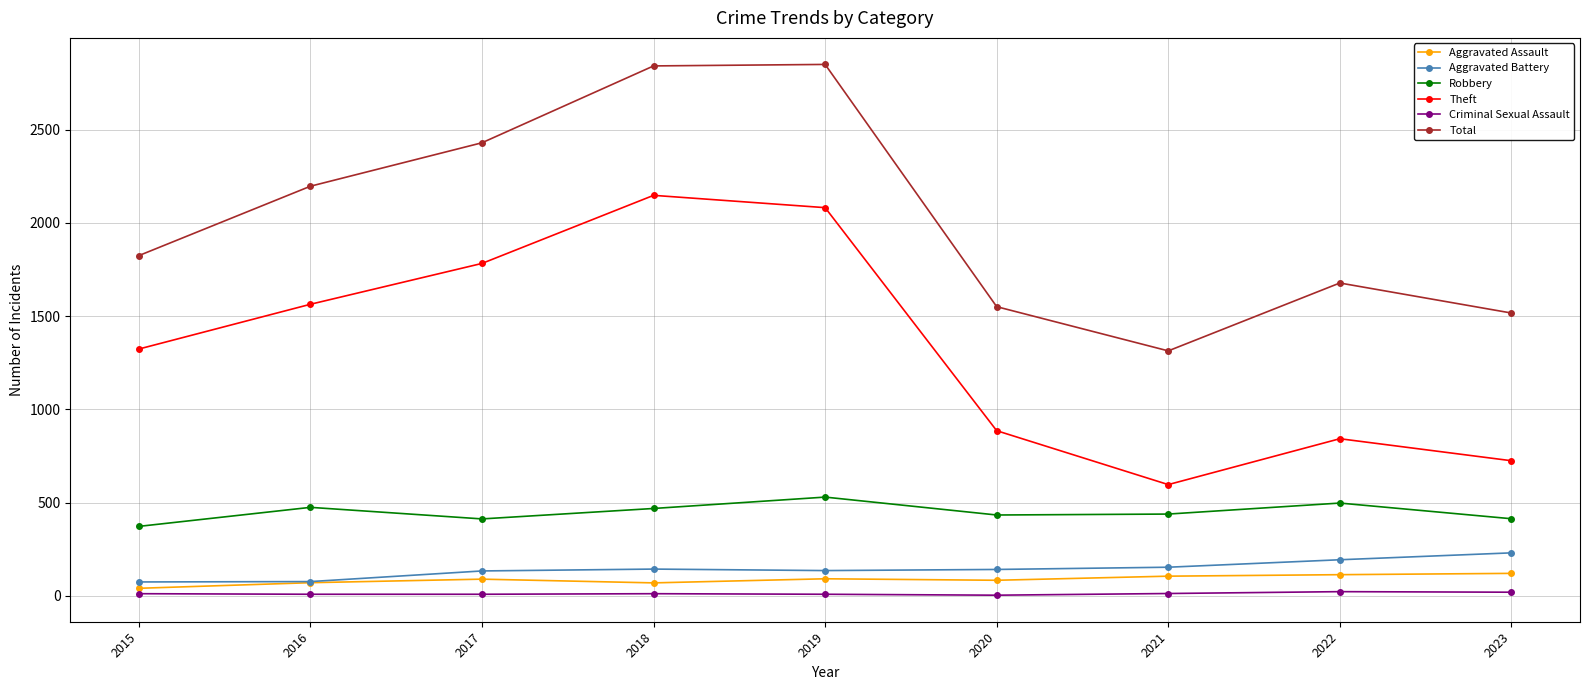

True or false: Aggravated Assault and Theft intersect in this chart.

False